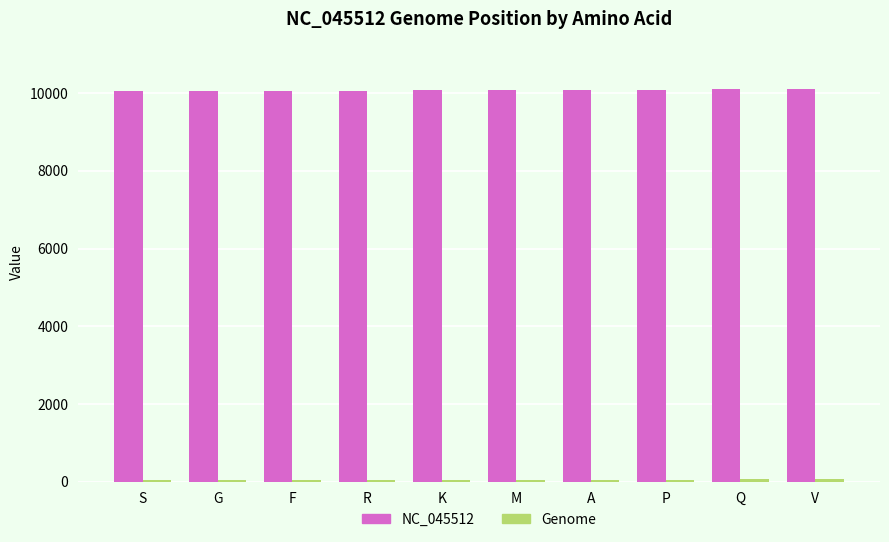

How many bars are there in each group?

2